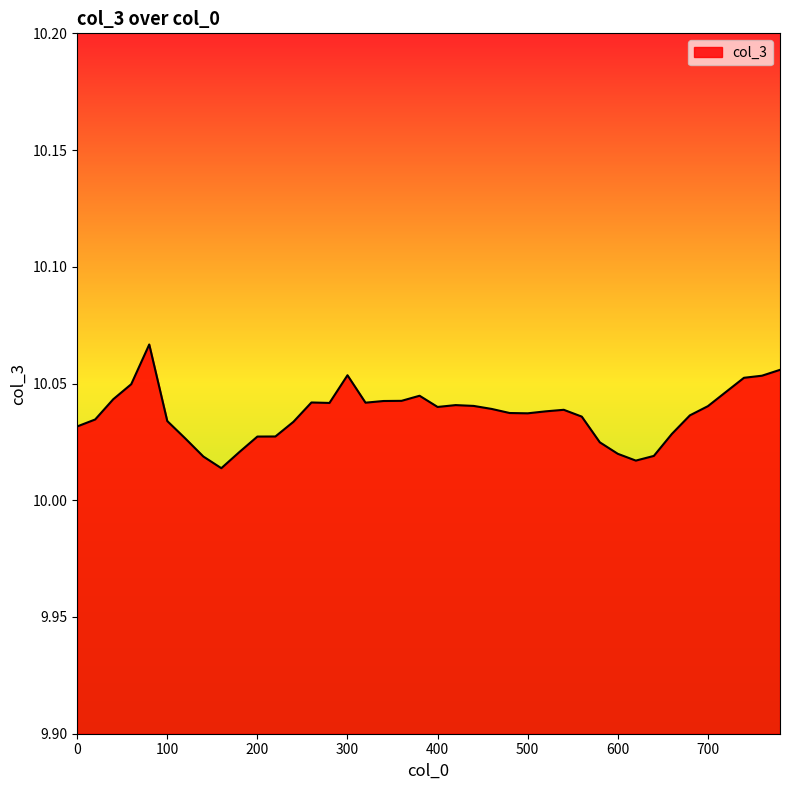

Is this an area chart (filled region under the line)?

Yes